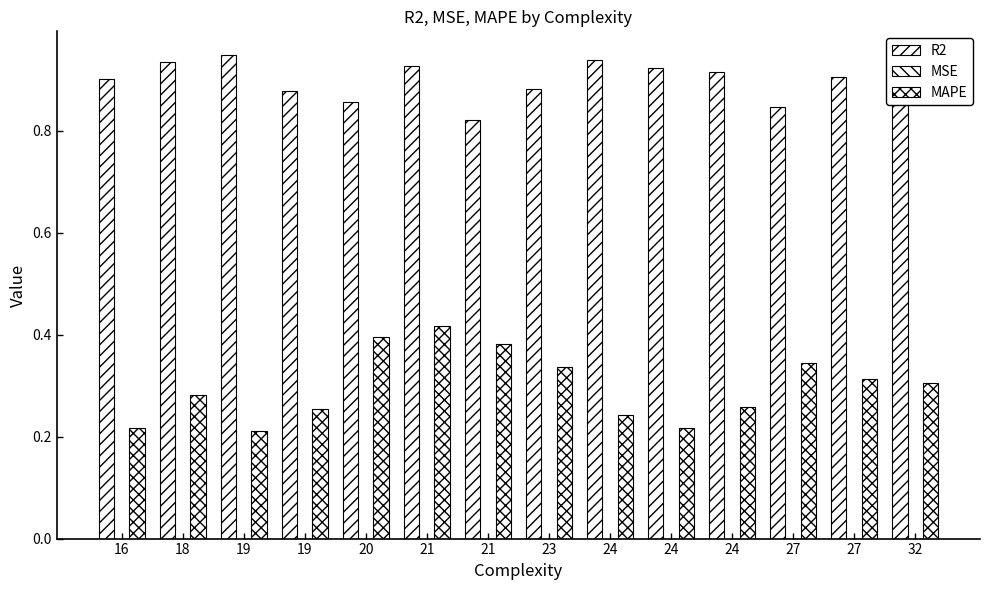

How many groups of bars are there?

14